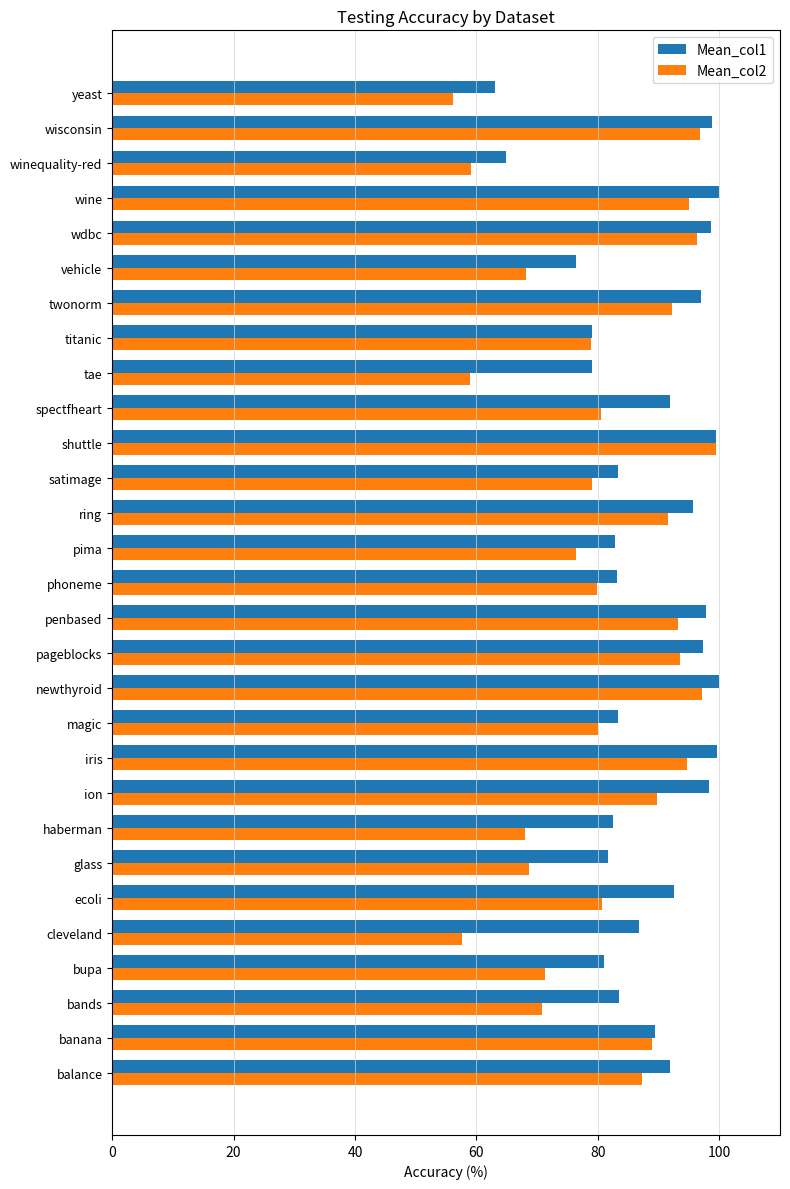

The Mean_col2 series shows 150.8 at balance. True or false?

False